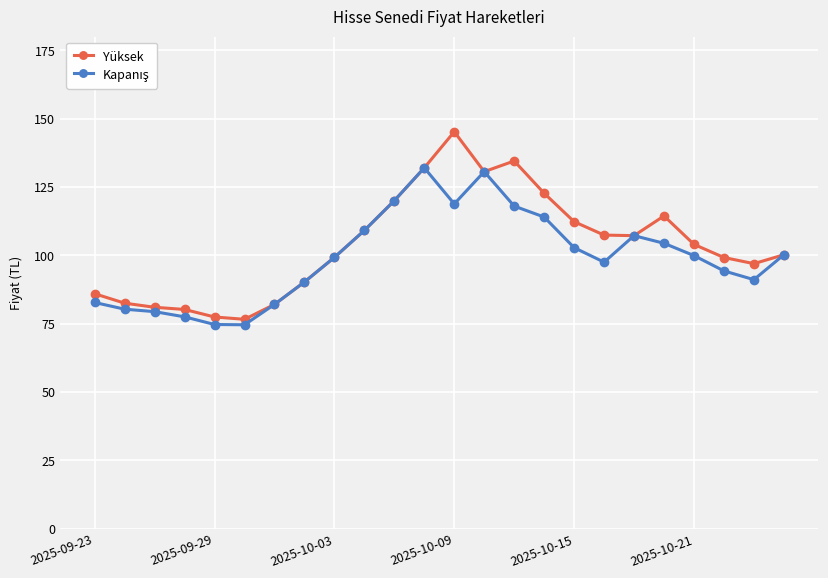

What is the value of the Yüksek point at the 3rd from the left?

81.0